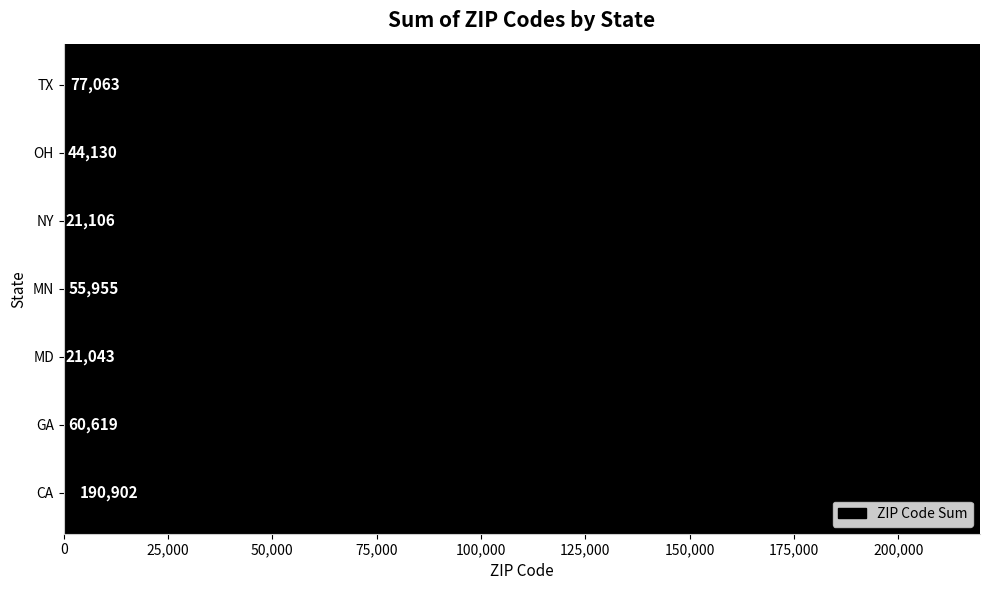

How many data points does each series have?

7